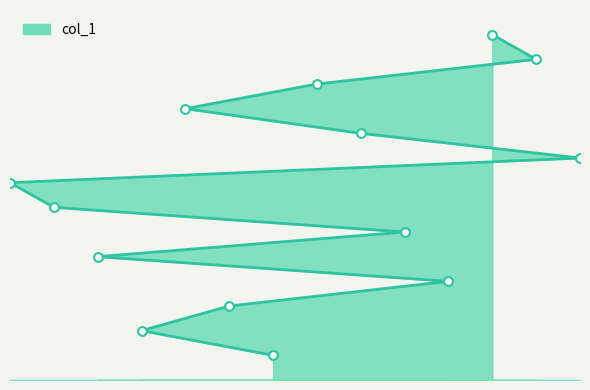

Between 11 and 6, which is larger?

11